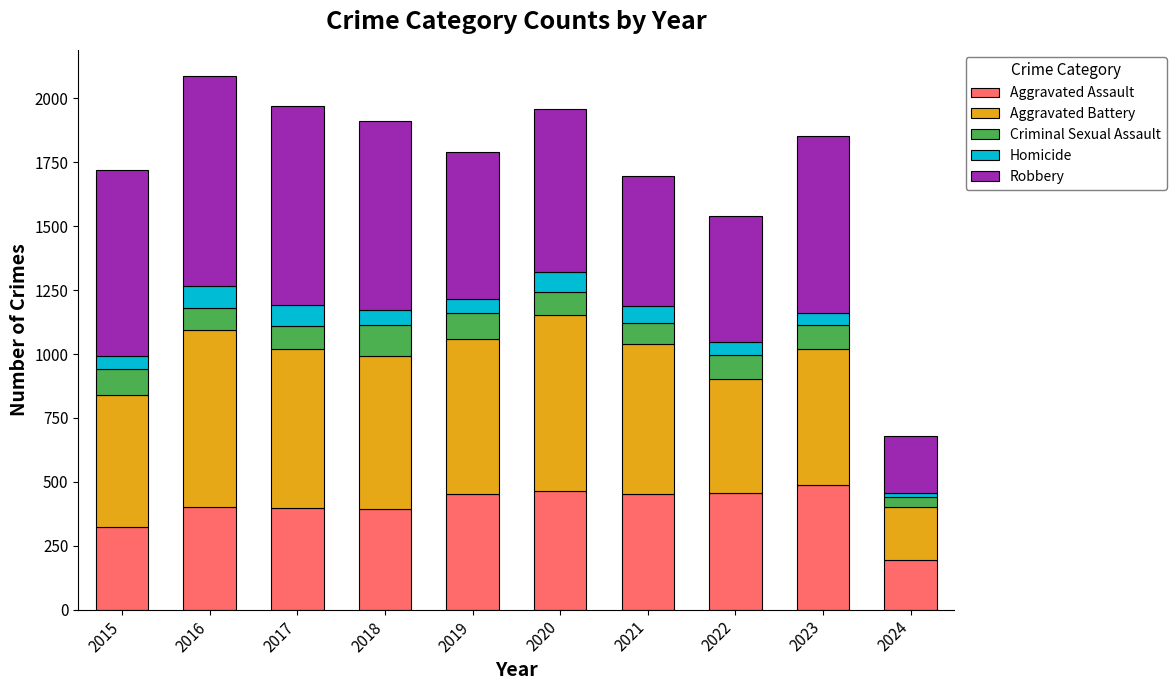

The value of Aggravated Assault at 2021 is 452. True or false?

True